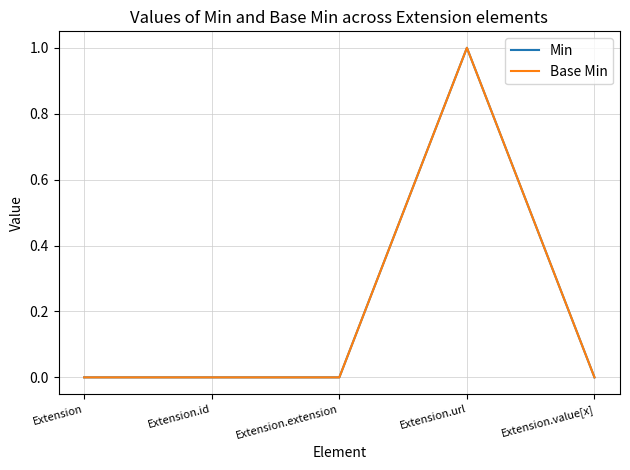

List the labels in order of Base Min value, largest first.

Extension.url, Extension, Extension.id, Extension.extension, Extension.value[x]